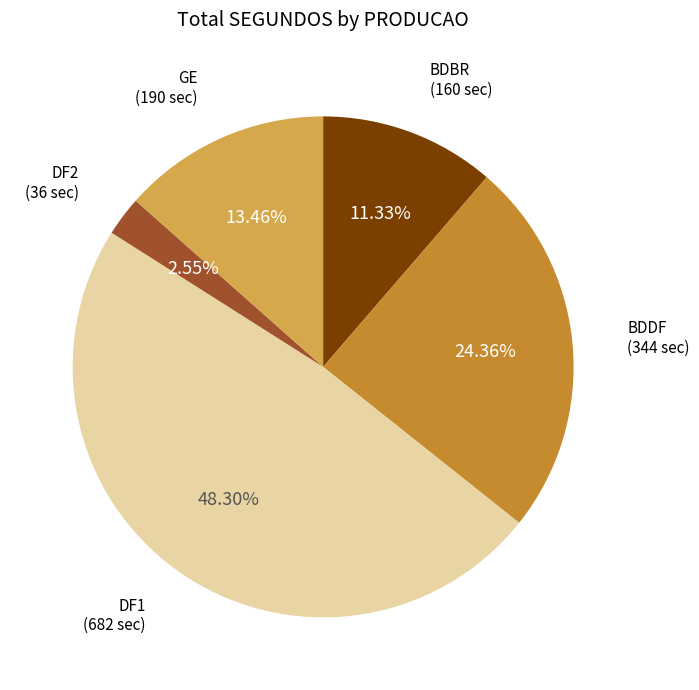

Does any single category account for the majority?

No